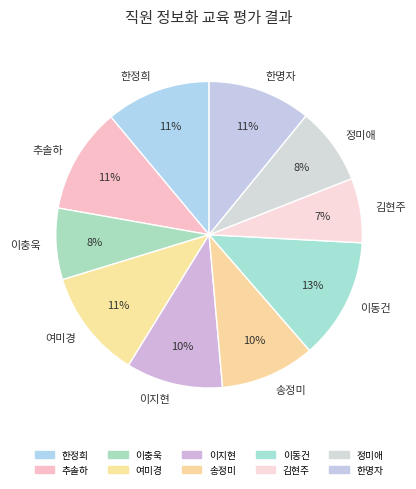

What percentage is the 이충욱 slice, to the nearest percent?

8%